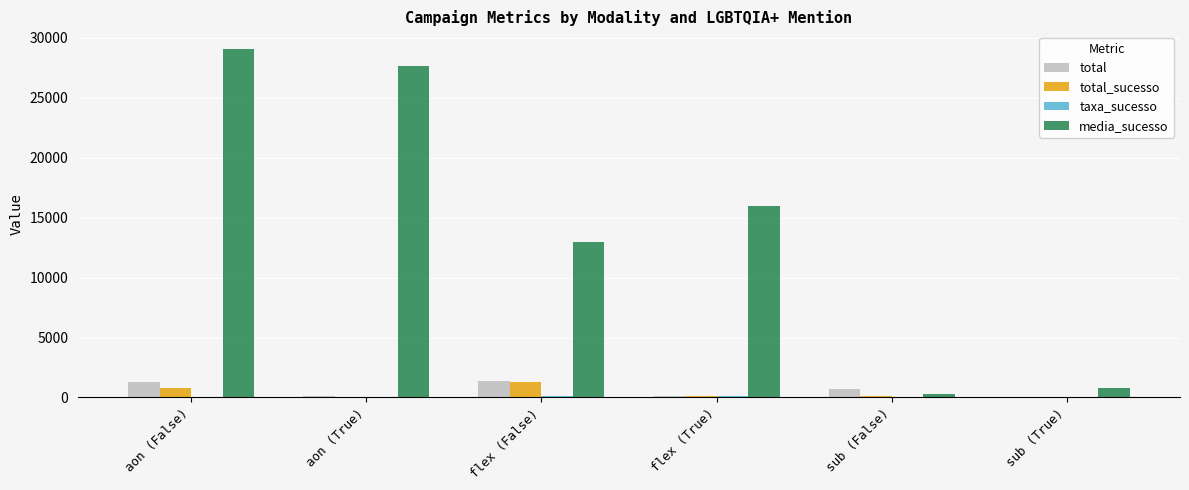

What is the sum of all media_sucesso values?

86774.1